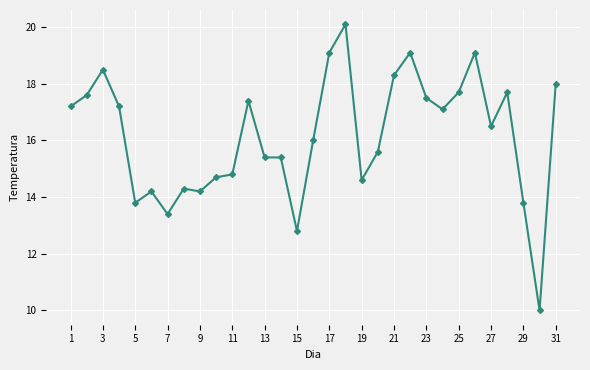

What is the value of the 20th point from the left?

15.6